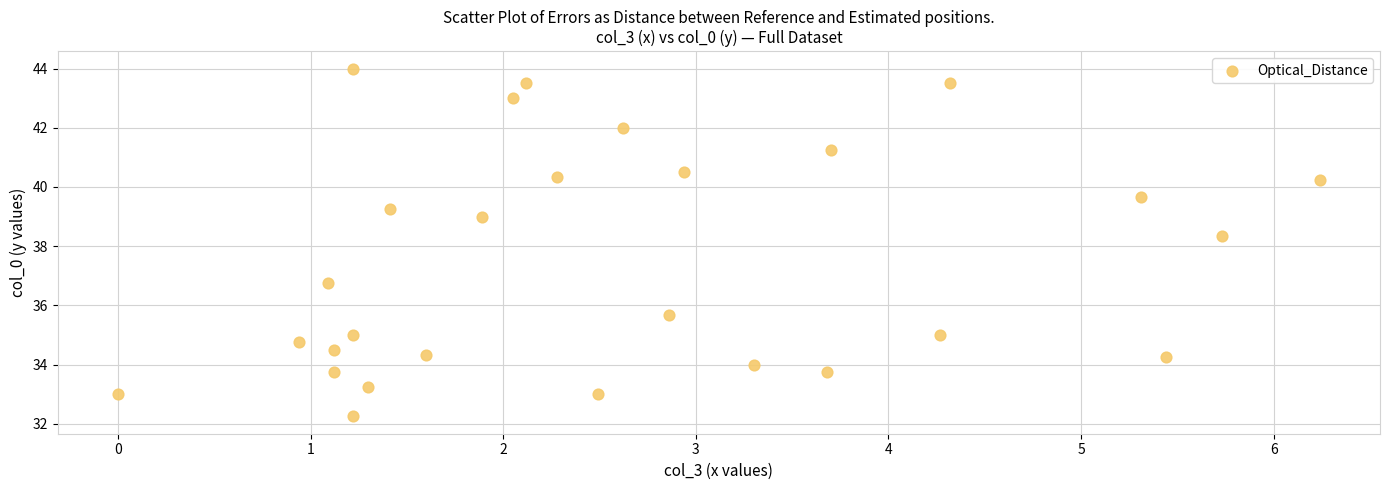

What Y value in the scatter plot is closest to 38?

38.3